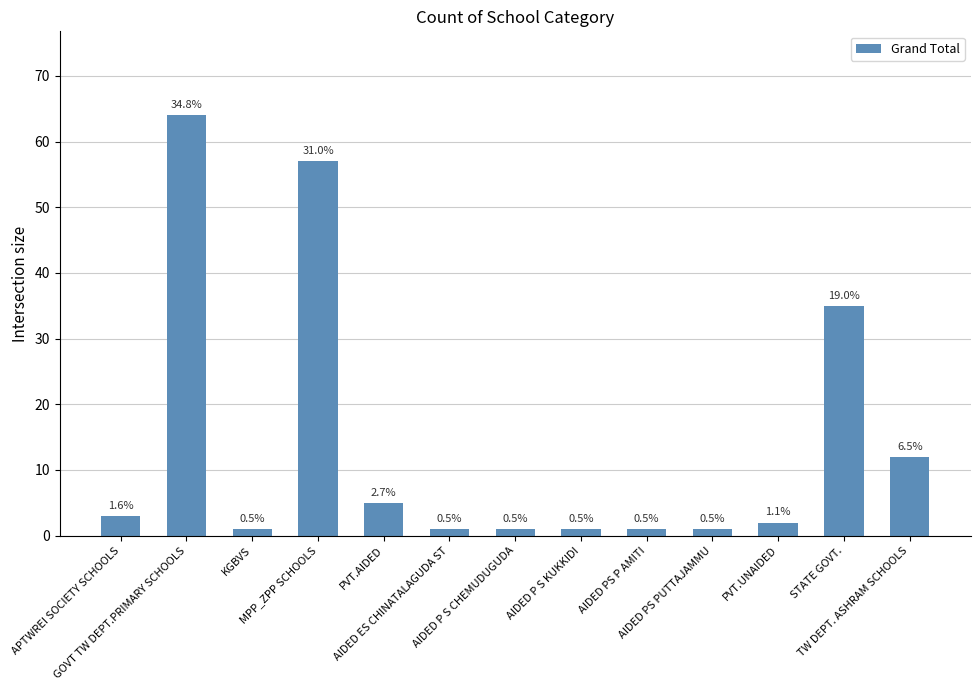

How many bars are there in total?

13